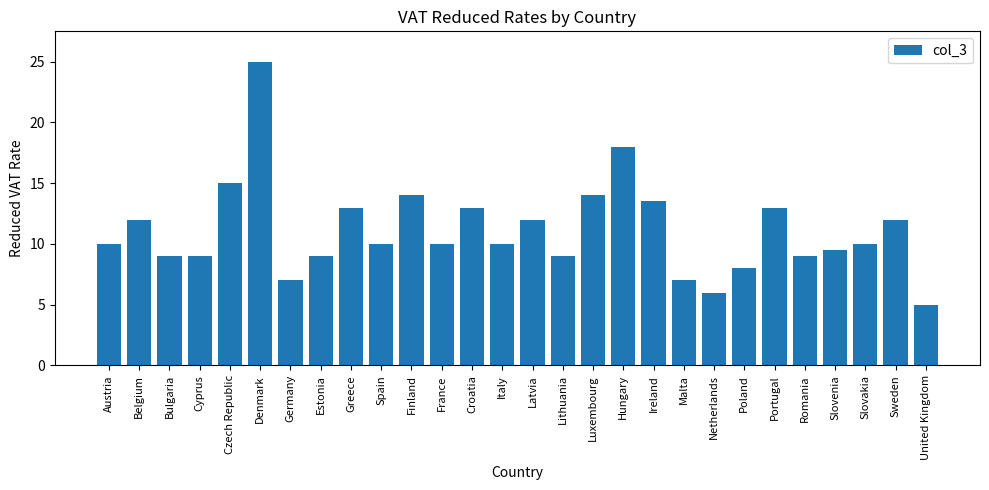

What is the change in value from France to Hungary?

+8.0